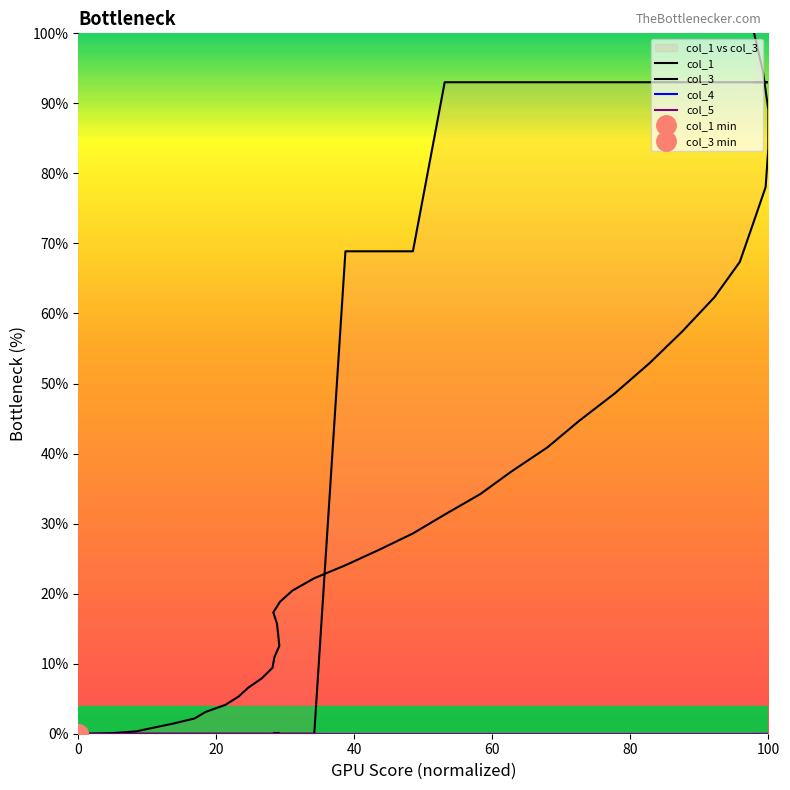

True or false: col_5 and col_1 cross at least once.

False